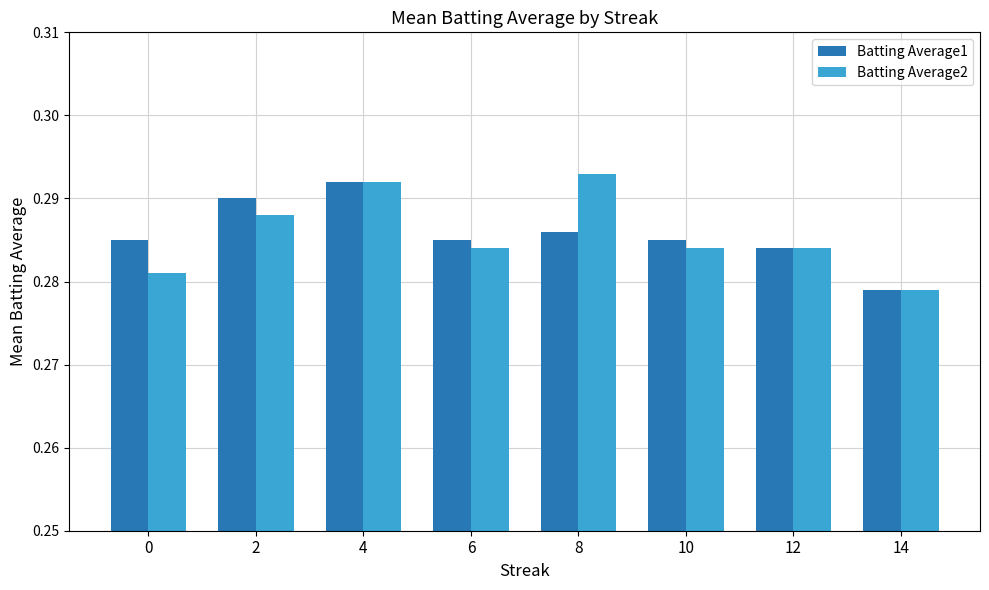

How many Batting Average2 values are between 0 and 1?

8